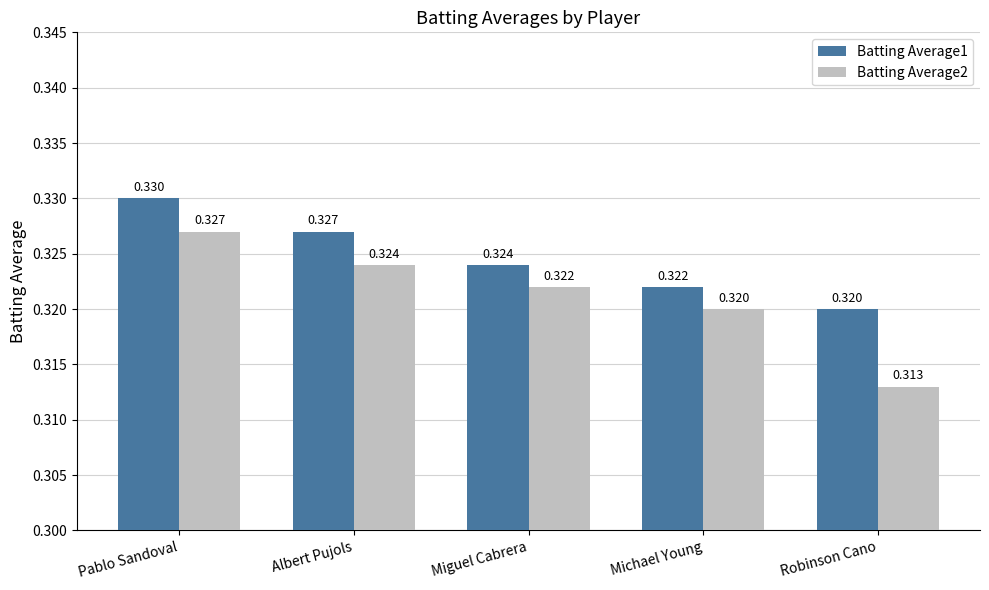

List the series in order of their overall mean, lowest first.

Batting Average2, Batting Average1